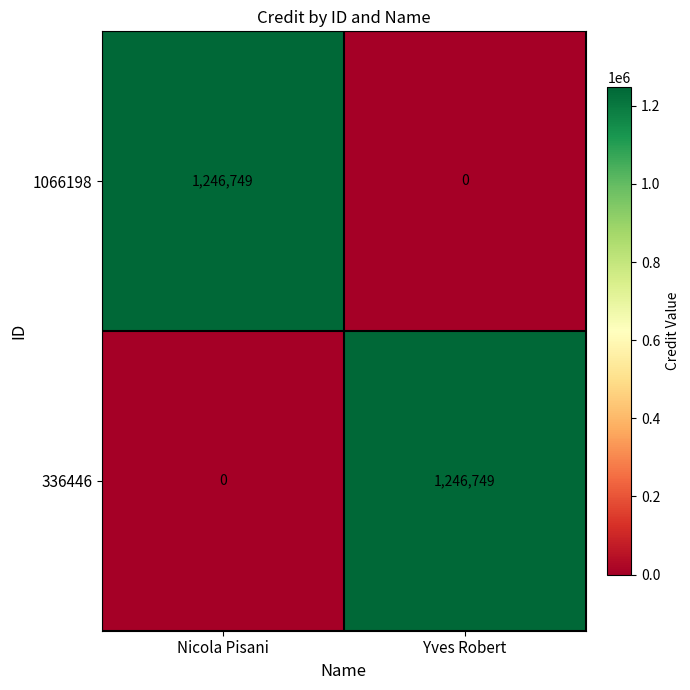

What is the spread (max minus min) of values at Nicola Pisani?

1246749